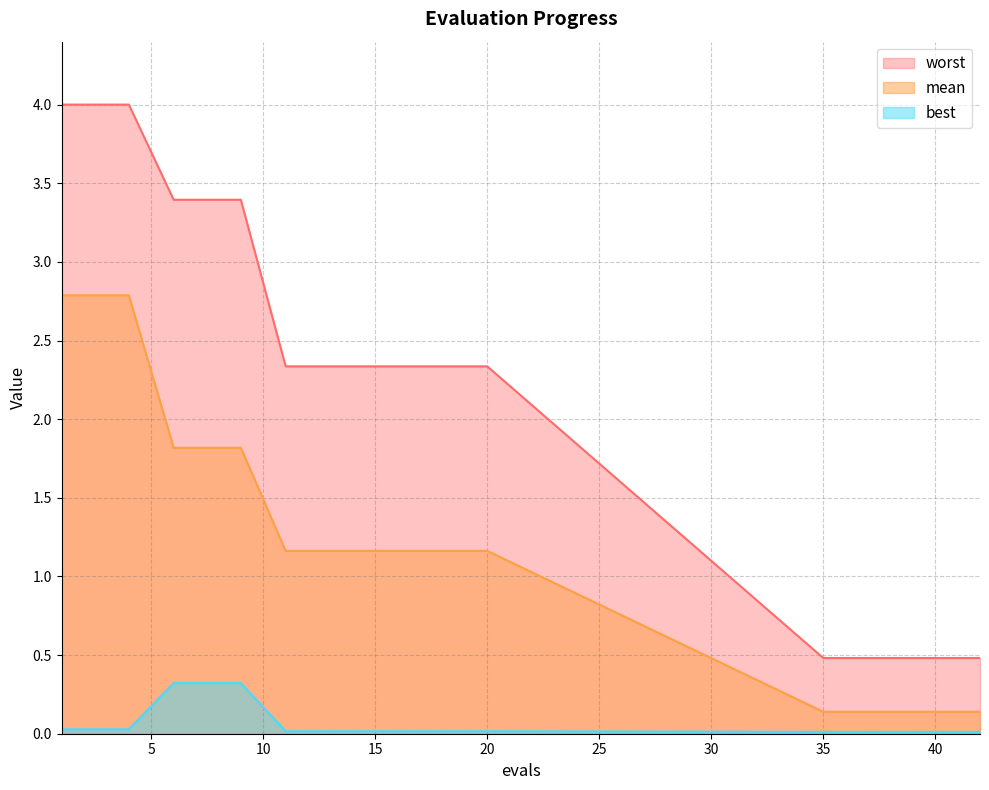

The worst series shows 0.2 at 42. True or false?

False